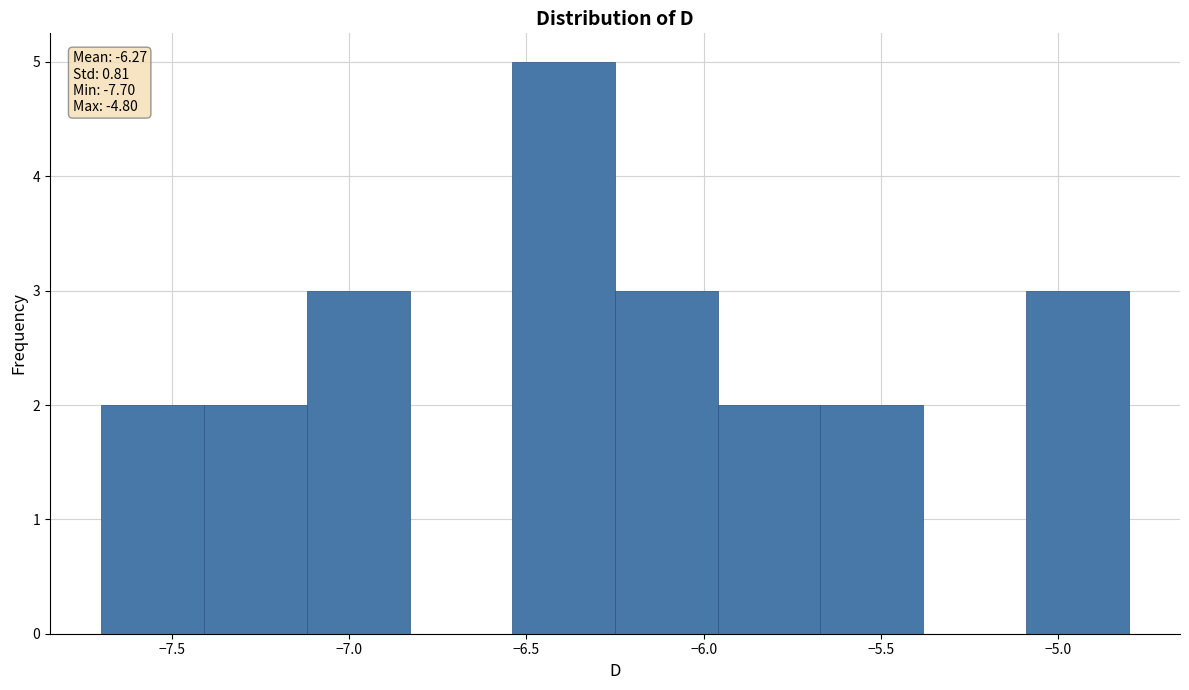

Over which range of the x-axis is the bar tallest?

-6.54 to -6.25